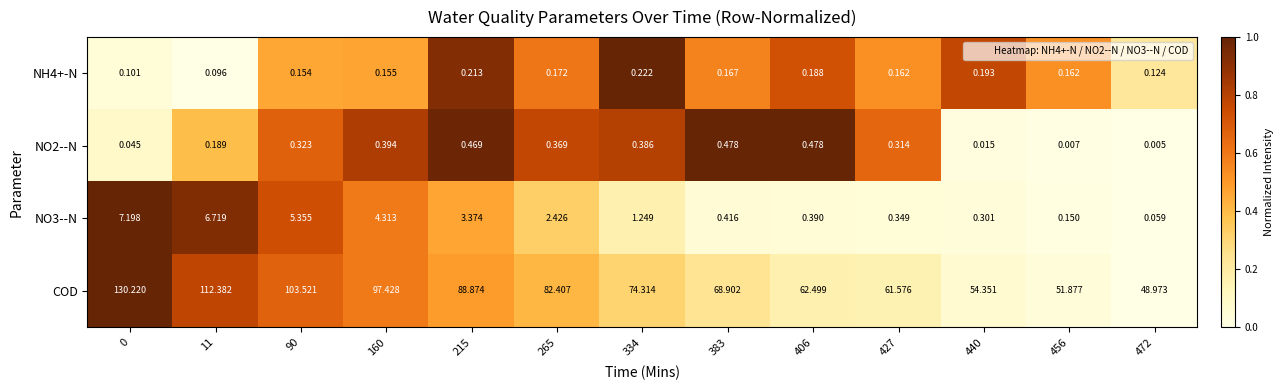

Between 90 and 215, which series saw the biggest shift?

COD